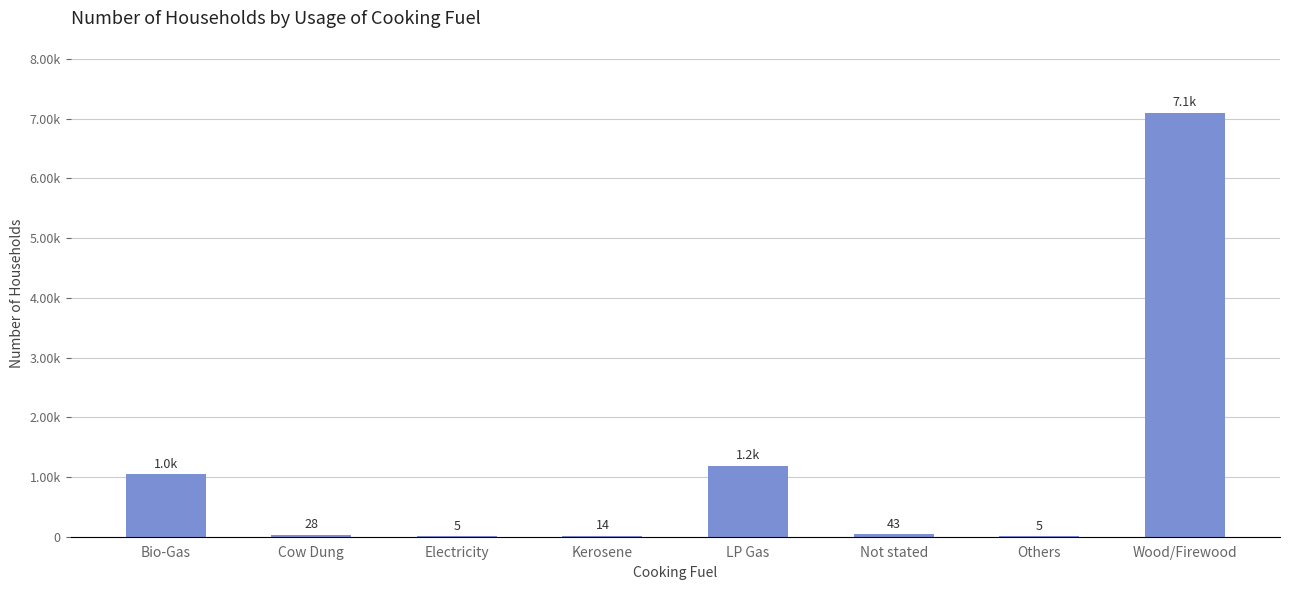

Is it true that the value at Electricity is 1?

False